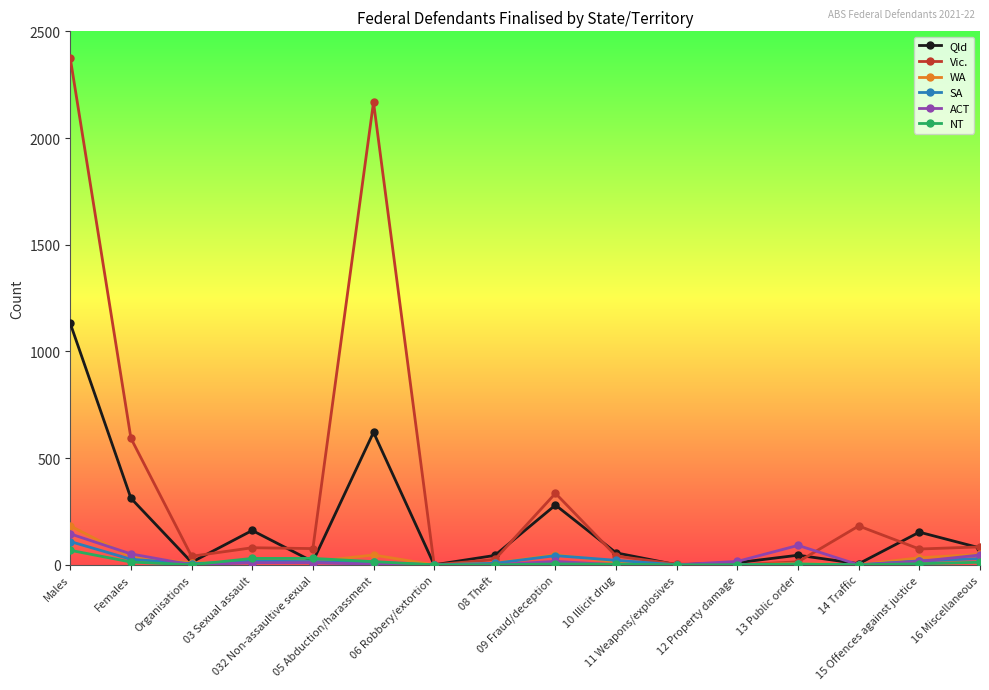

Is it true that NT equals 13 at Females?

True